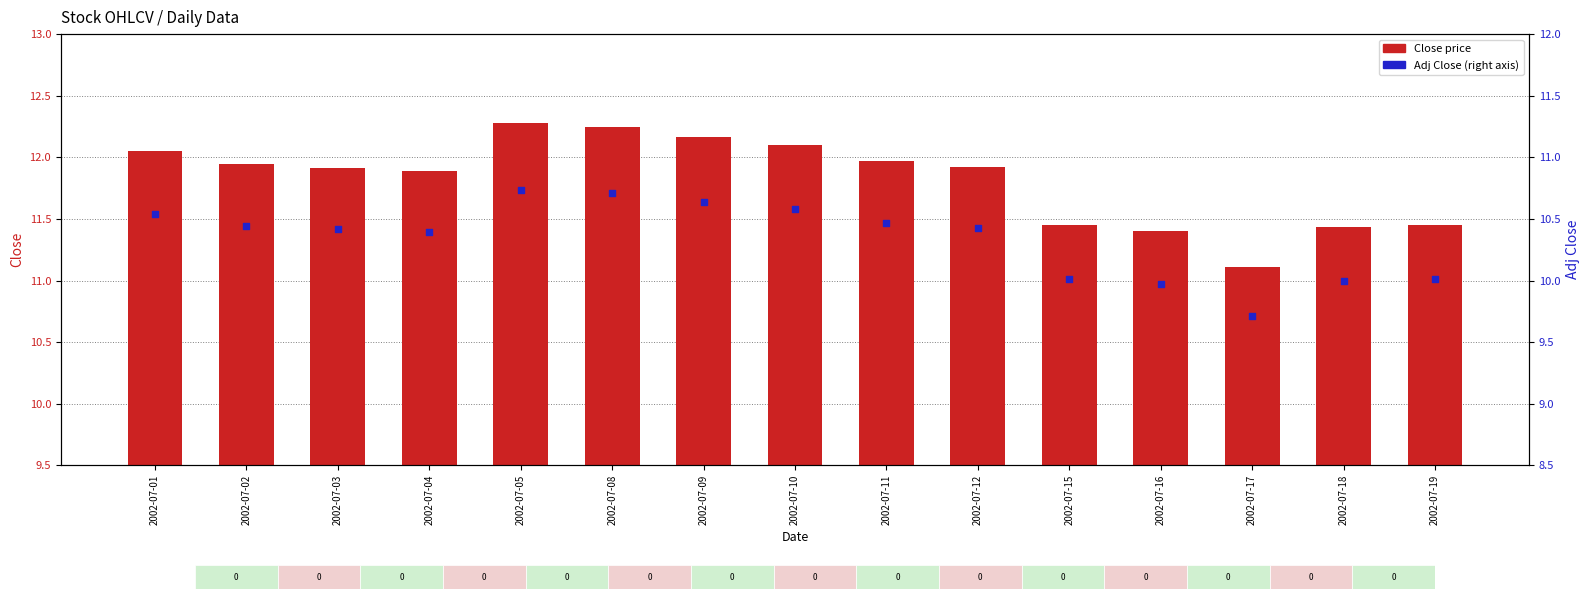

Which series has the largest Y range (max minus min)?

Close